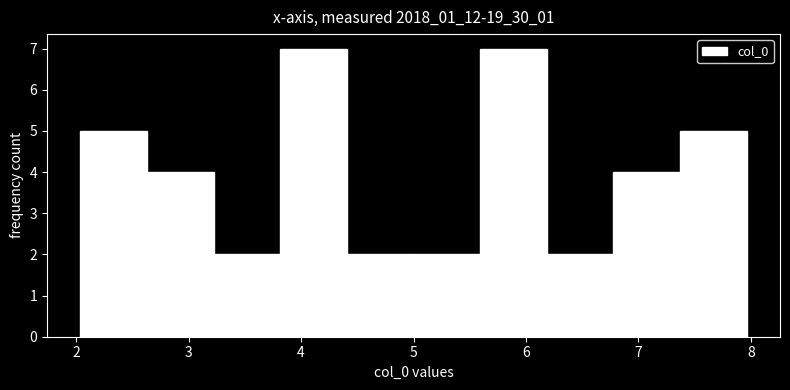

Reading left to right, list every bar in this chart as the range it spans on the x-axis followed by its height. Neither the bar edges nor the heights are printed on the chart, so give them approximately, as read against the axes.

2.0 to 2.6: 5
2.6 to 3.2: 4
3.2 to 3.8: 2
3.8 to 4.4: 7
4.4 to 5.0: 2
5.0 to 5.6: 2
5.6 to 6.2: 7
6.2 to 6.8: 2
6.8 to 7.4: 4
7.4 to 8.0: 5